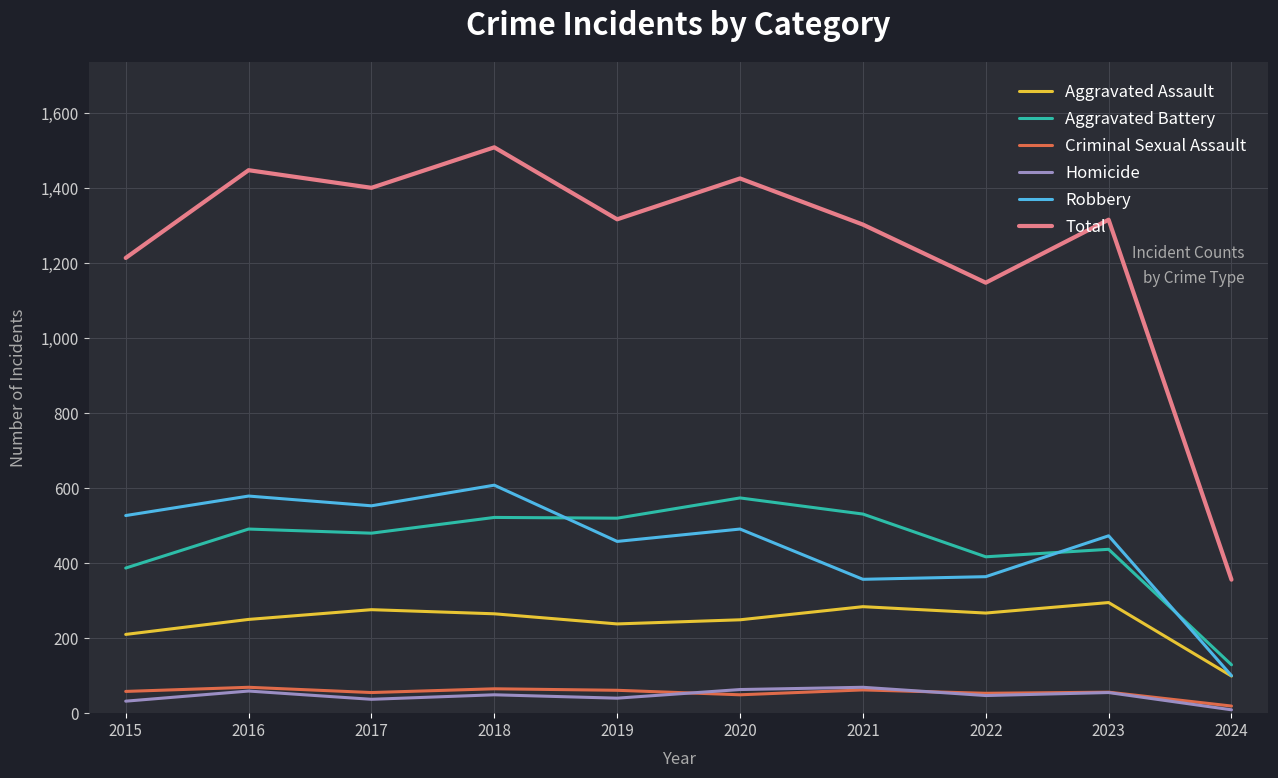

Which series has the largest range (max minus min)?

Total